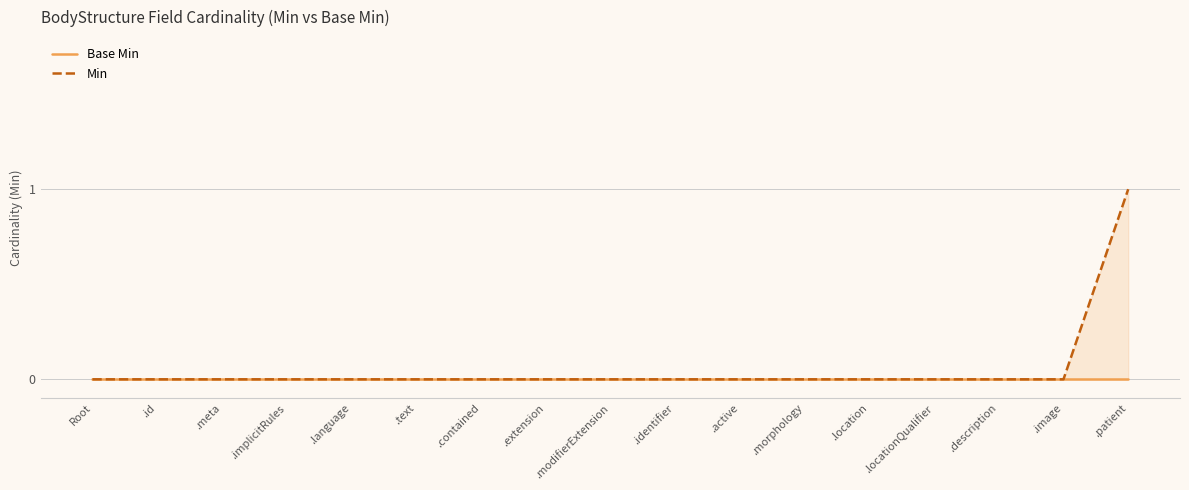

What is the label of the 12th point from the right?

.text